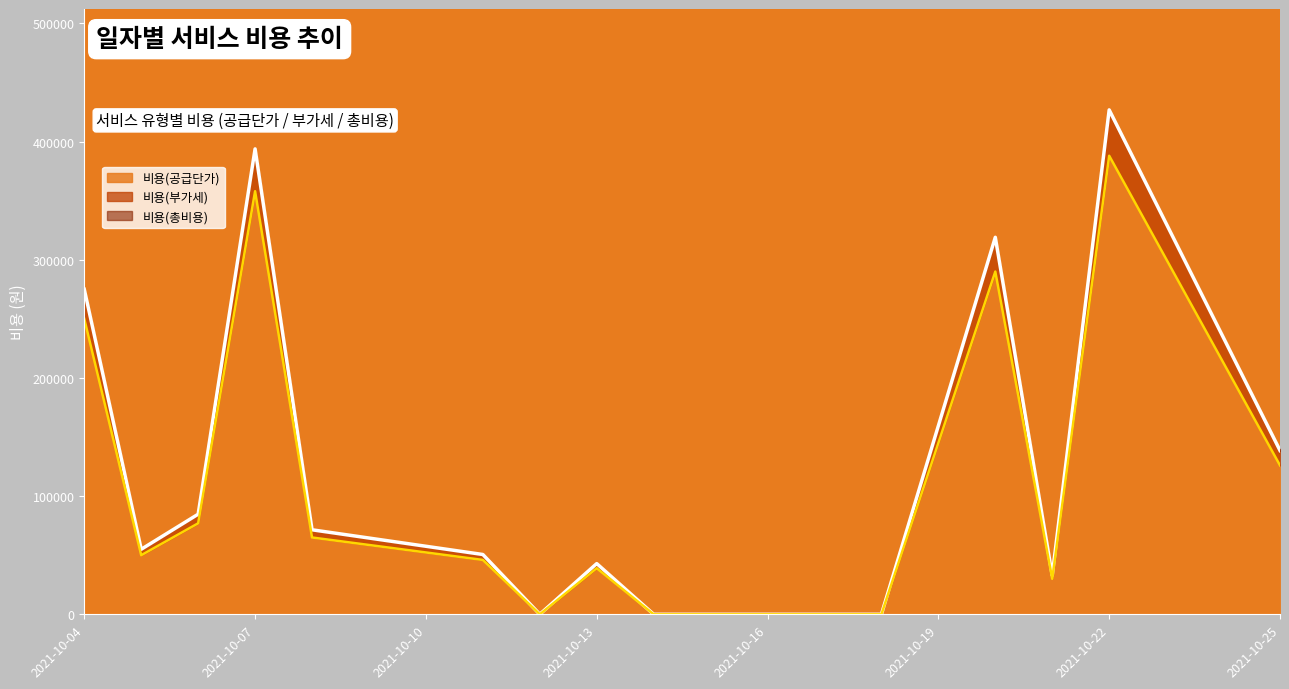

True or false: 비용(부가세) has more than 0 interior local peaks.

True